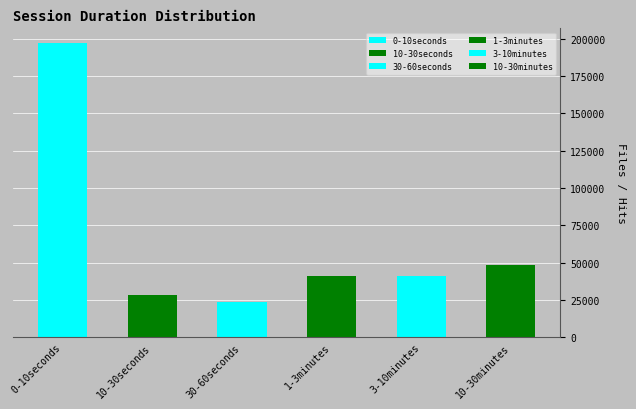

What is the smallest value displayed?

23257